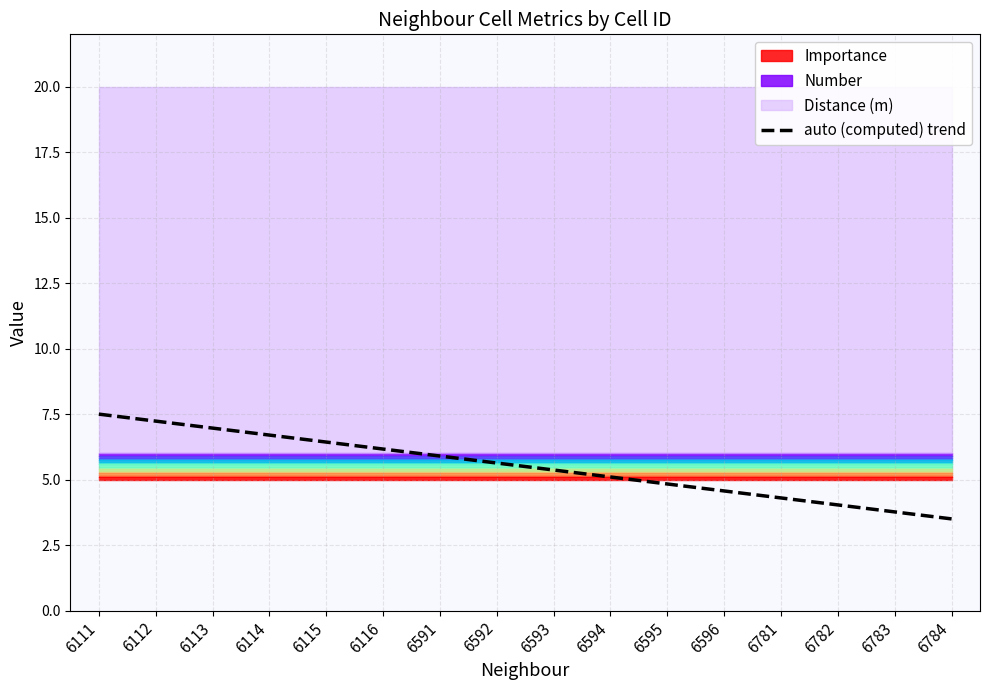

What is the difference between the values at 6596 and 6595?

0.3